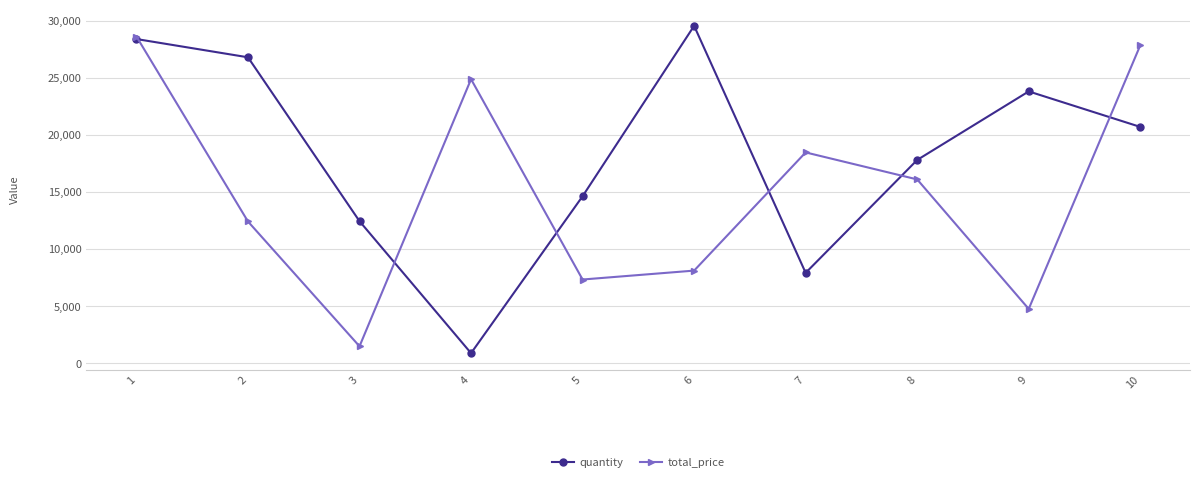

After their last crossing, which series has the higher values: quantity or total_price?

total_price